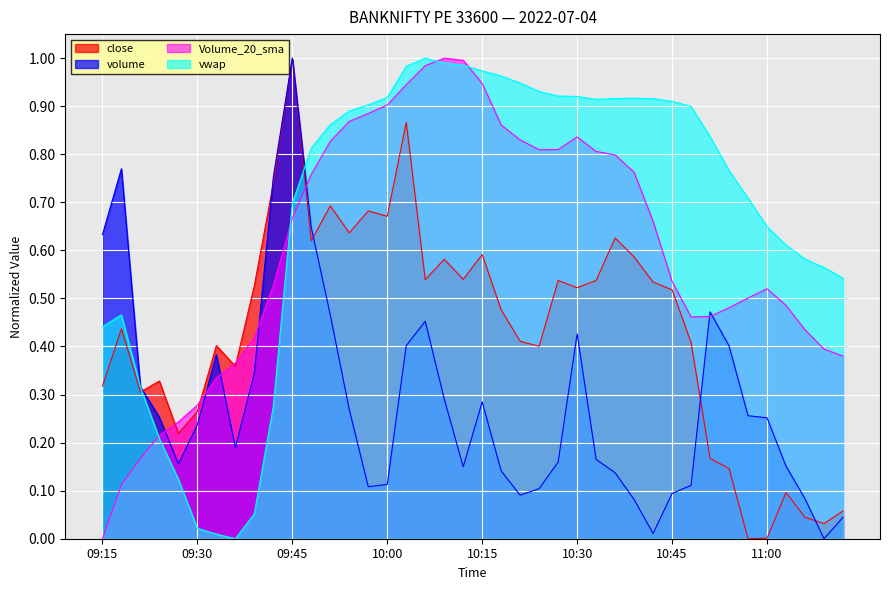

Rank the categories by Volume_20_sma value from lowest to highest.

09:15, 09:18, 09:21, 09:24, 09:27, 09:30, 09:33, 09:36, 11:12, 11:09, 09:39, 11:06, 10:48, 10:51, 10:54, 11:03, 10:57, 11:00, 09:42, 10:45, 10:42, 09:45, 09:48, 10:39, 10:36, 10:33, 10:24, 10:27, 09:51, 10:21, 10:30, 10:18, 09:54, 09:57, 10:00, 10:03, 10:15, 10:06, 10:12, 10:09